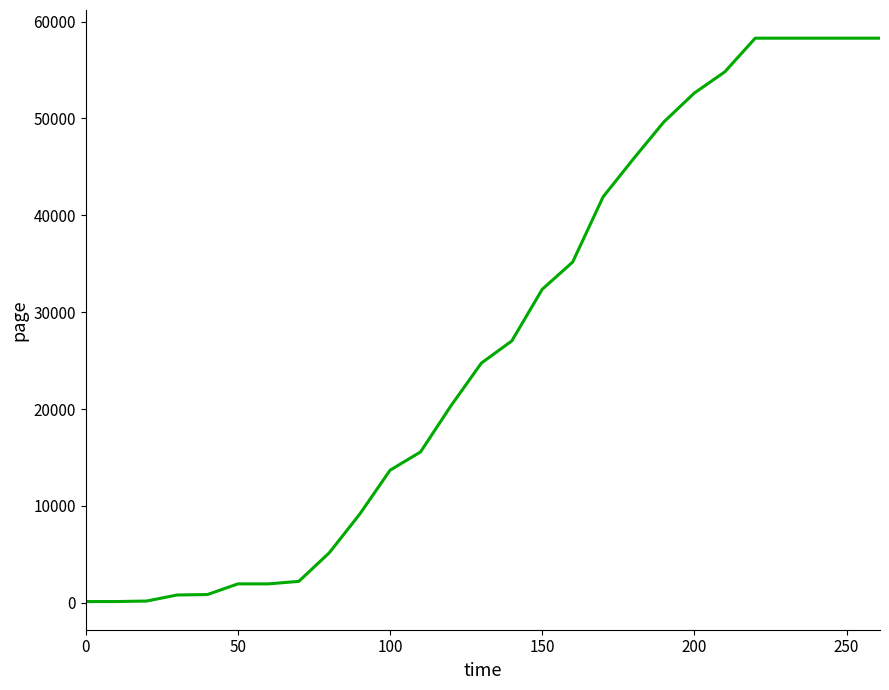

What is the difference between the maximum and minimum values?

58155.1